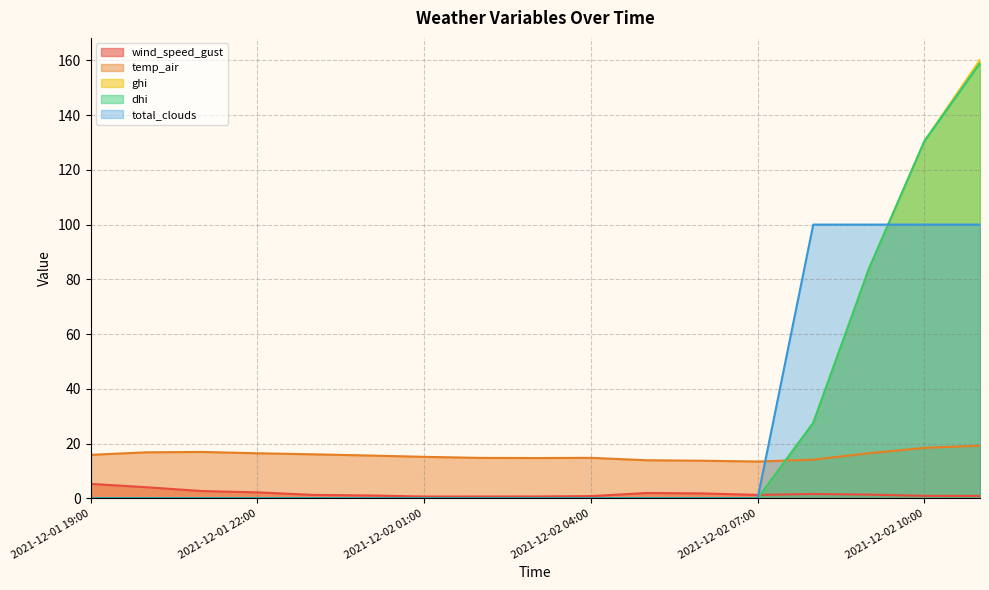

At which category is the sum across all series the highest?

2021-12-02 11:00